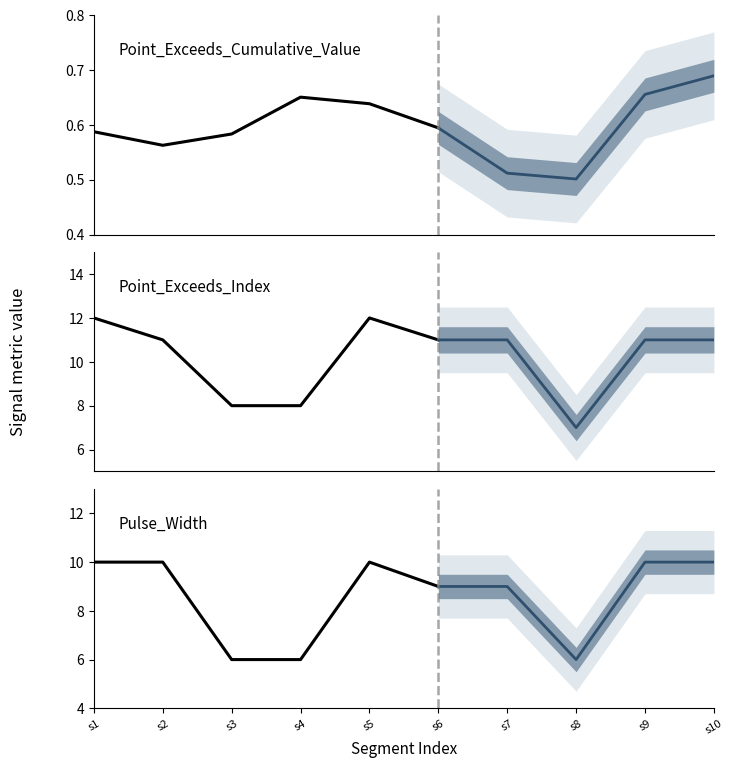

What is the total value across all series at segment 8?

13.5